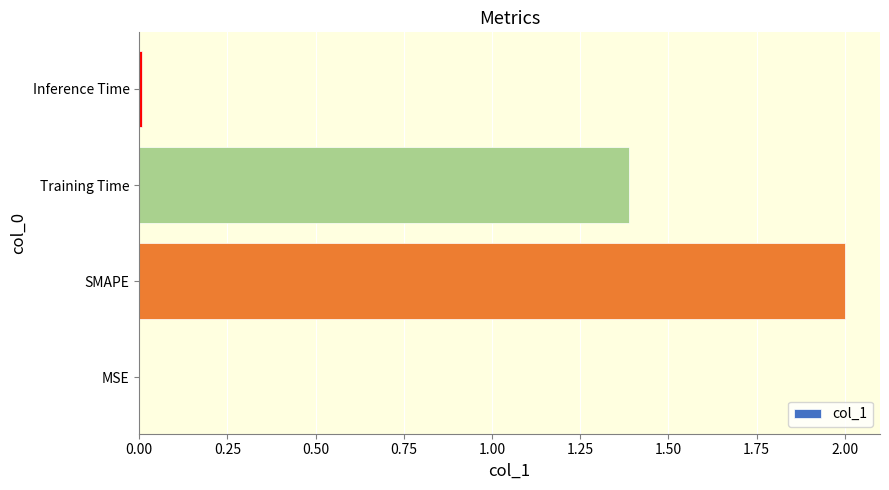

At which label is the value closest to 1?

Training Time